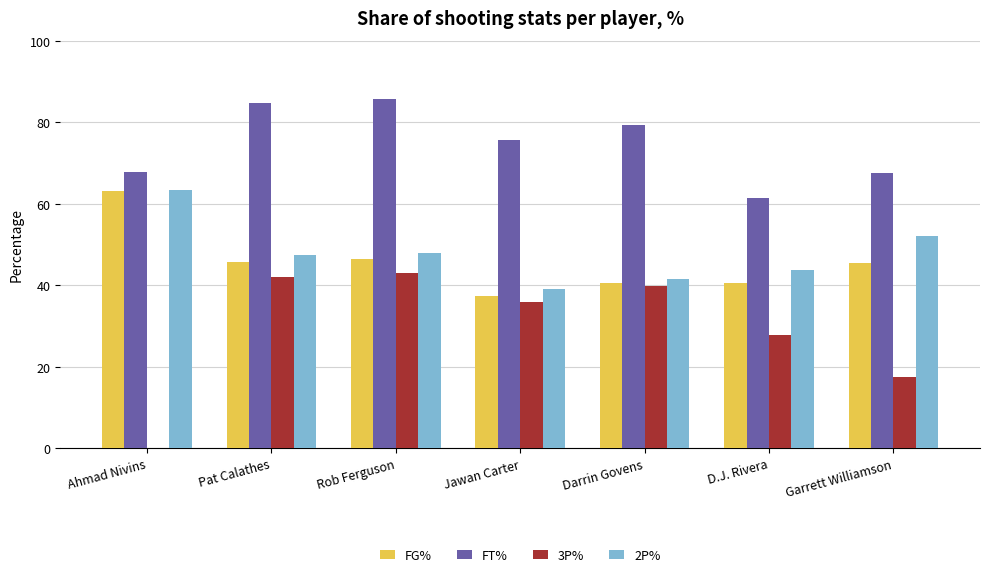

What is the sum of all 2P% values?

335.2